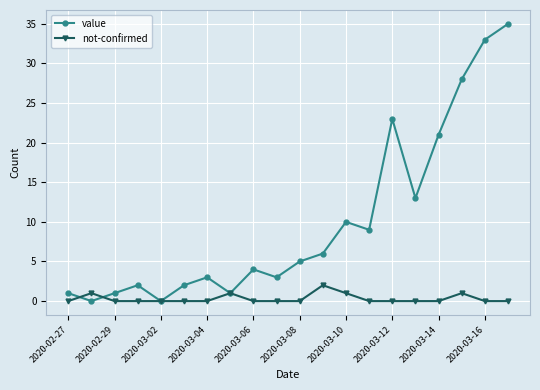

Is this an area chart (filled region under the line)?

No